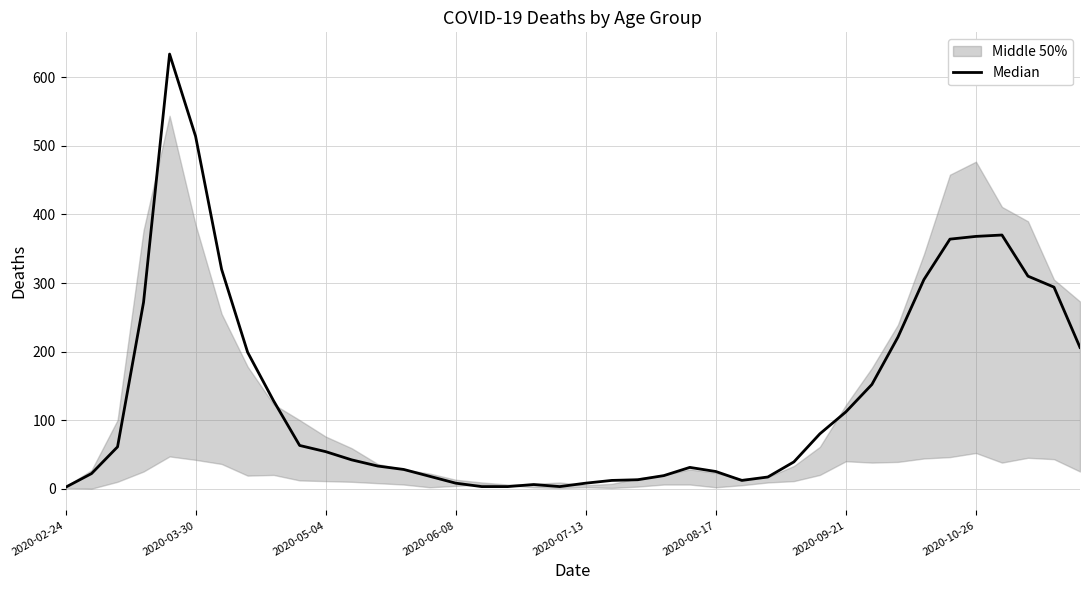

Is it true that the value at 38 is 158?

False